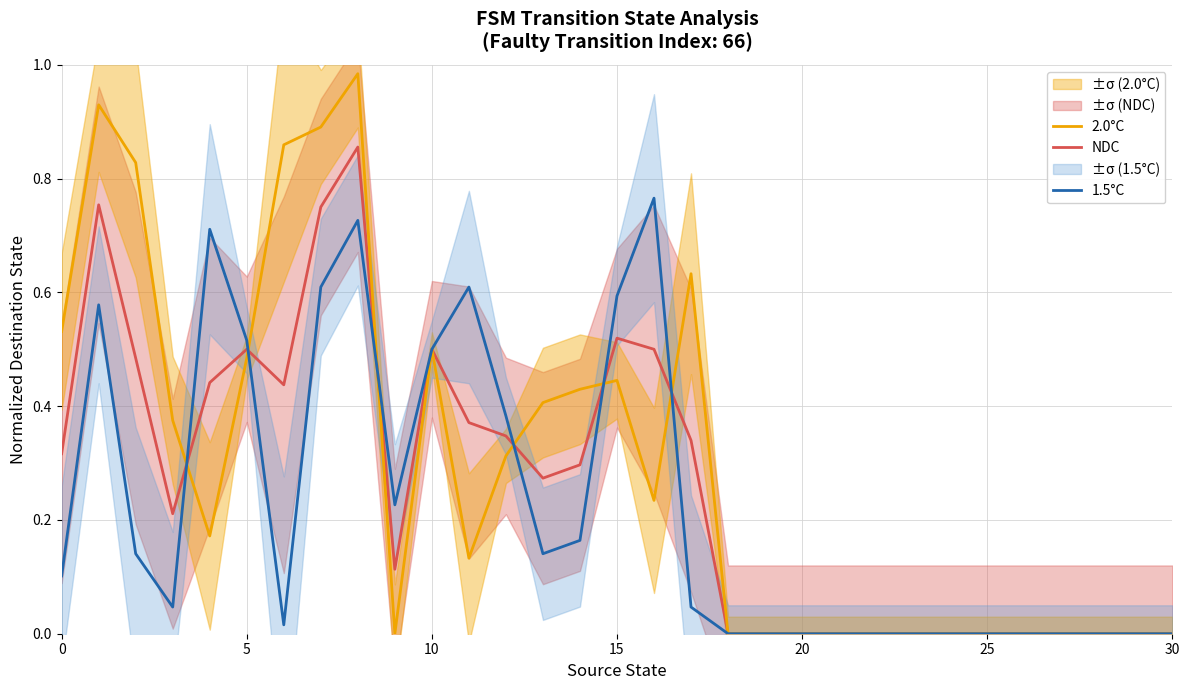

At which category is the sum across all series the highest?

8